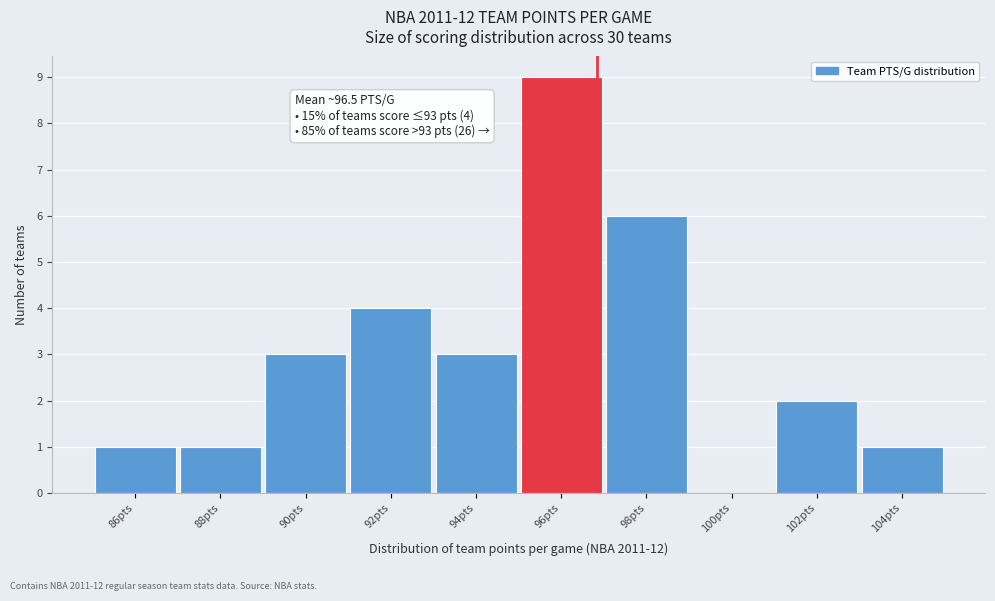

Reading right to left, transcribe all the data shown in this chart.

104pts=1	102pts=2	100pts=0	98pts=6	96pts=9	94pts=3	92pts=4	90pts=3	88pts=1	86pts=1